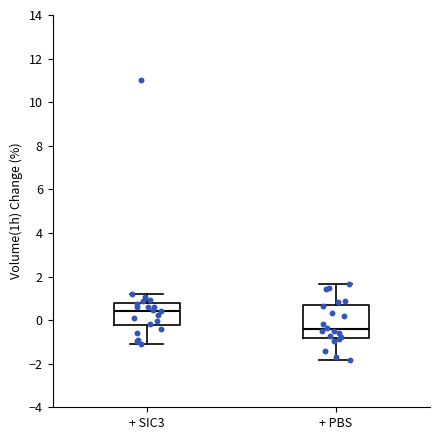

Where is the lower edge of the box for + SIC3 on the y-axis? The values are not printed on the chart, so give them approximately, as read against the axis.

-0.2